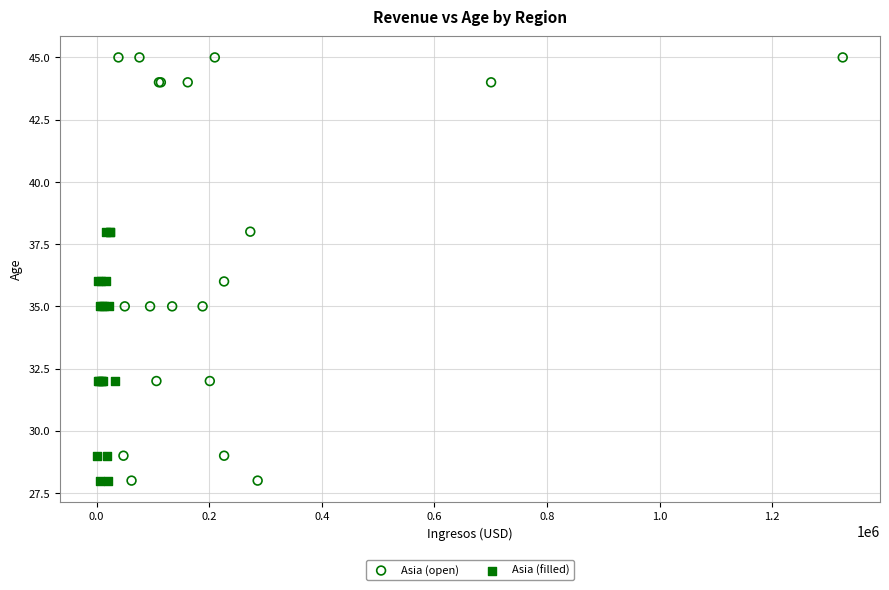

Which series has the widest spread of Y values?

Asia (open)